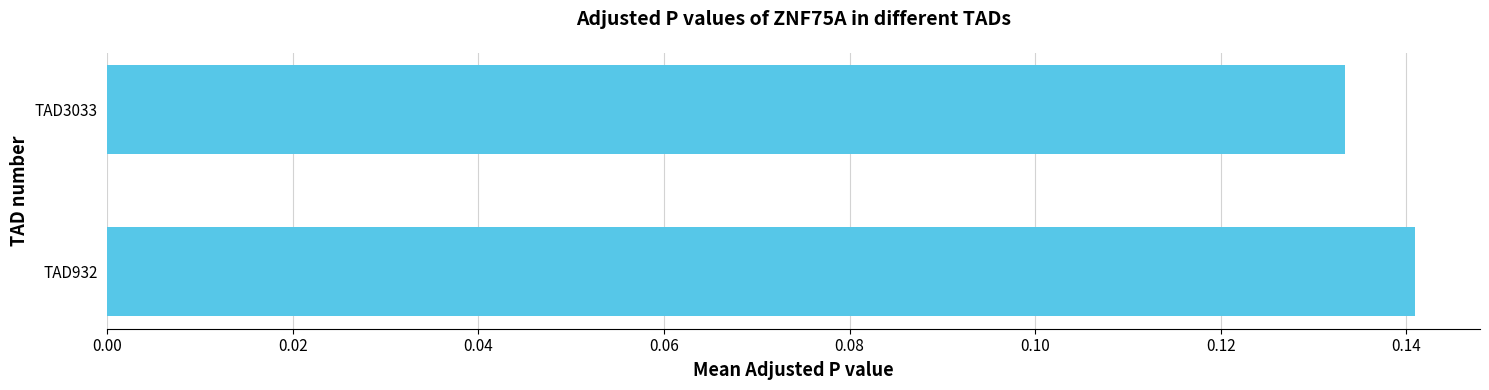

List the labels in order of value, smallest first.

TAD3033, TAD932